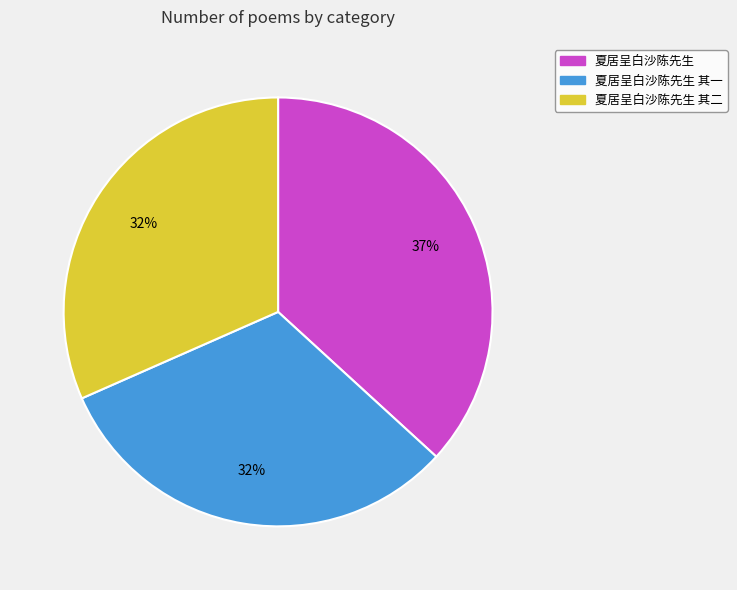

How many slices are in this pie chart?

3